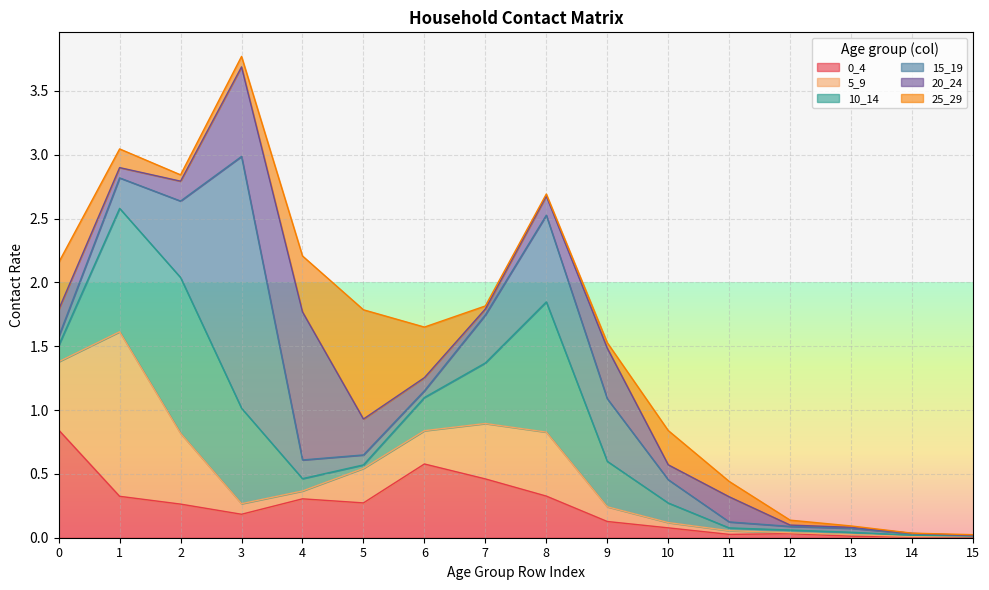

True or false: 25_29 has a value of 0.4 at 0.

True